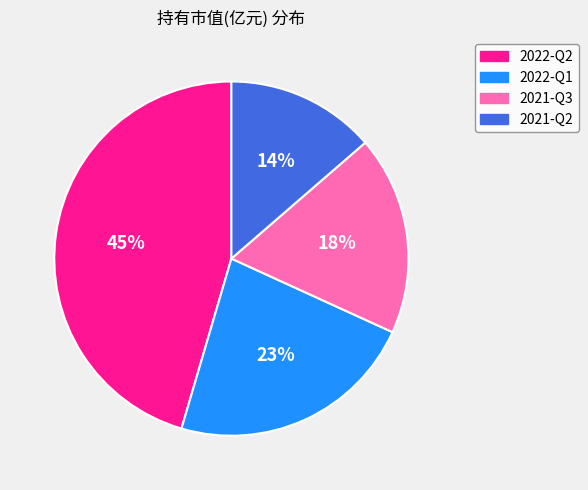

What percentage is the 2022-Q2 slice, to the nearest percent?

45%